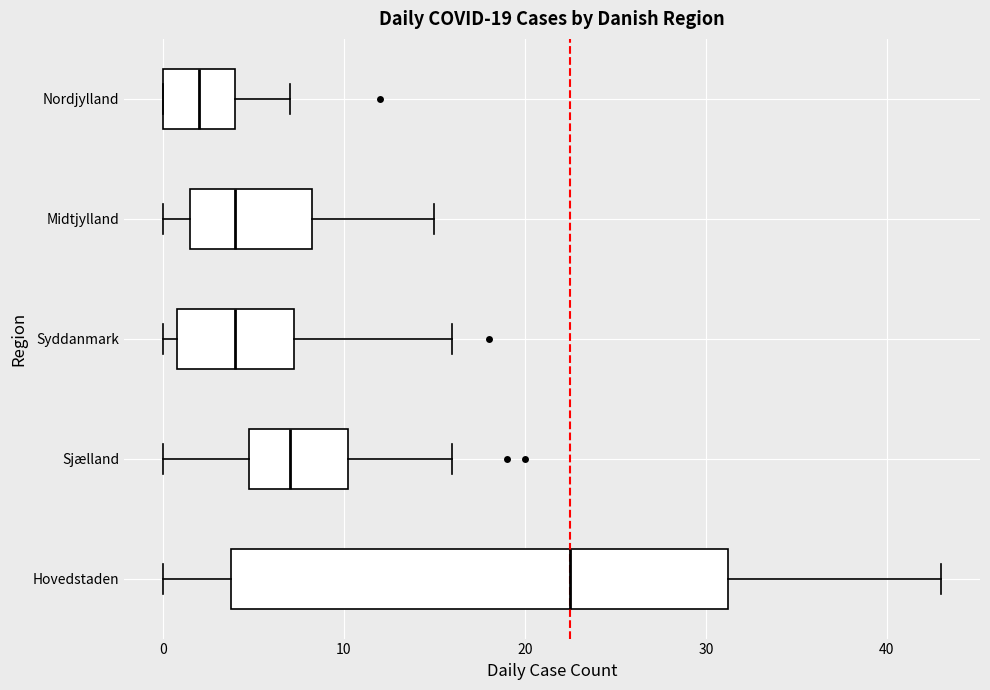

Where does the right whisker of the box for Hovedstaden end on the x-axis? The values are not printed on the chart, so give them approximately, as read against the axis.

43